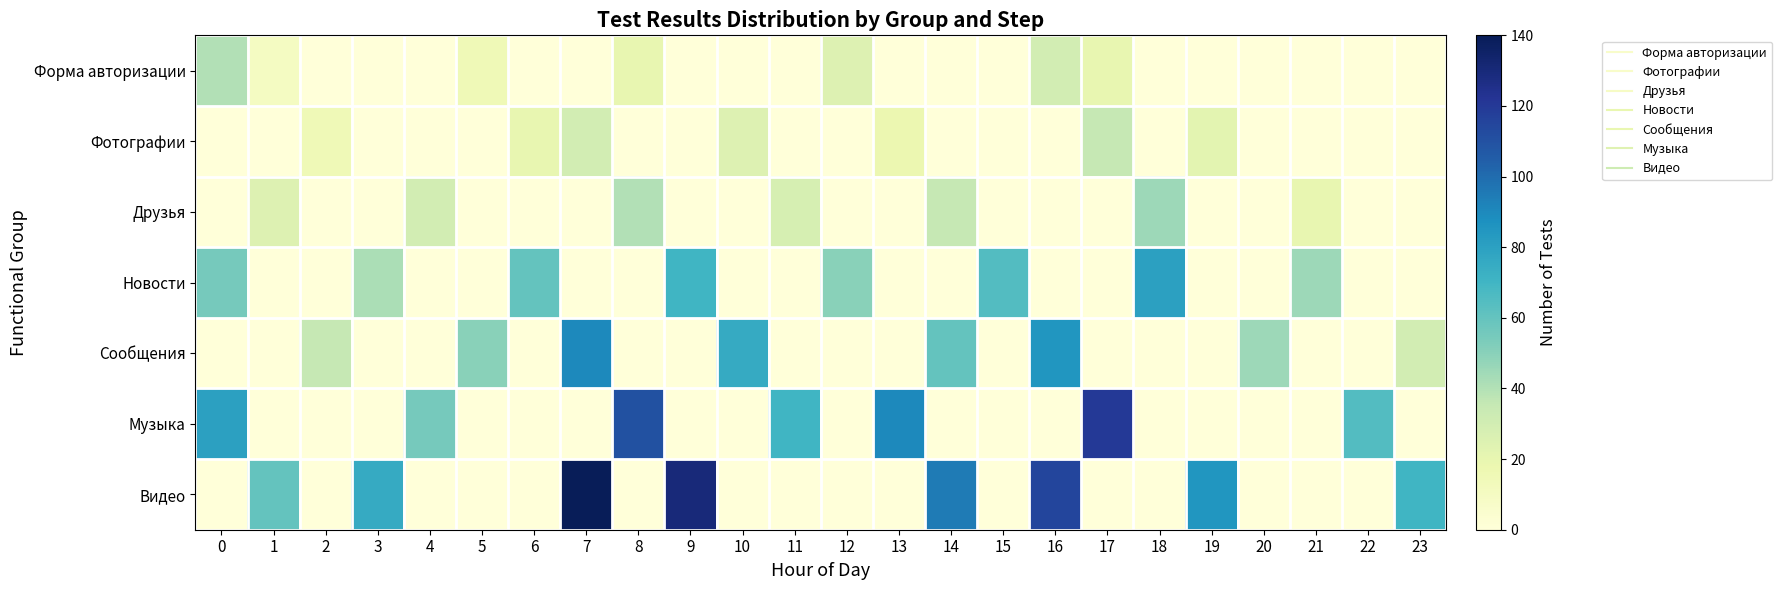

At which category does the chart reach its minimum across all series?

2